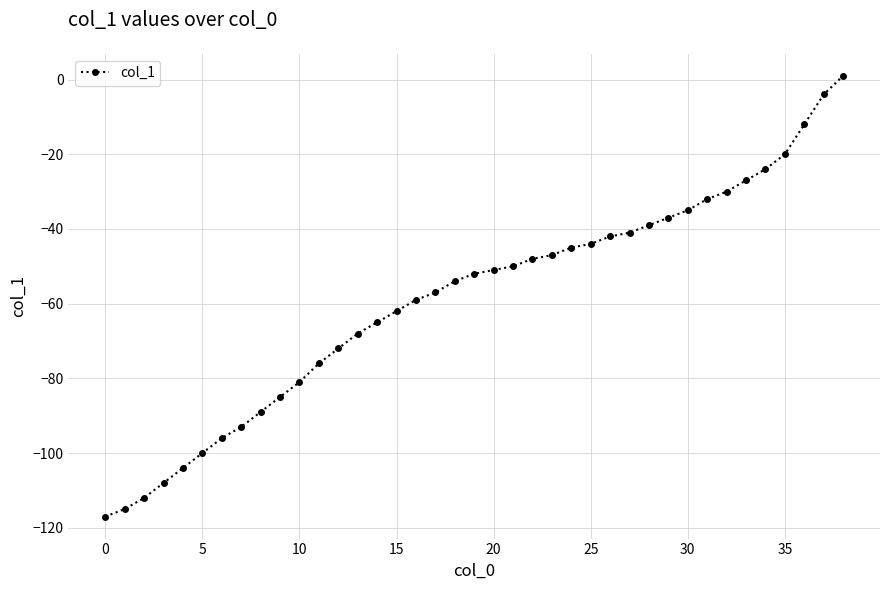

What is the difference between the maximum and second lowest values?

116